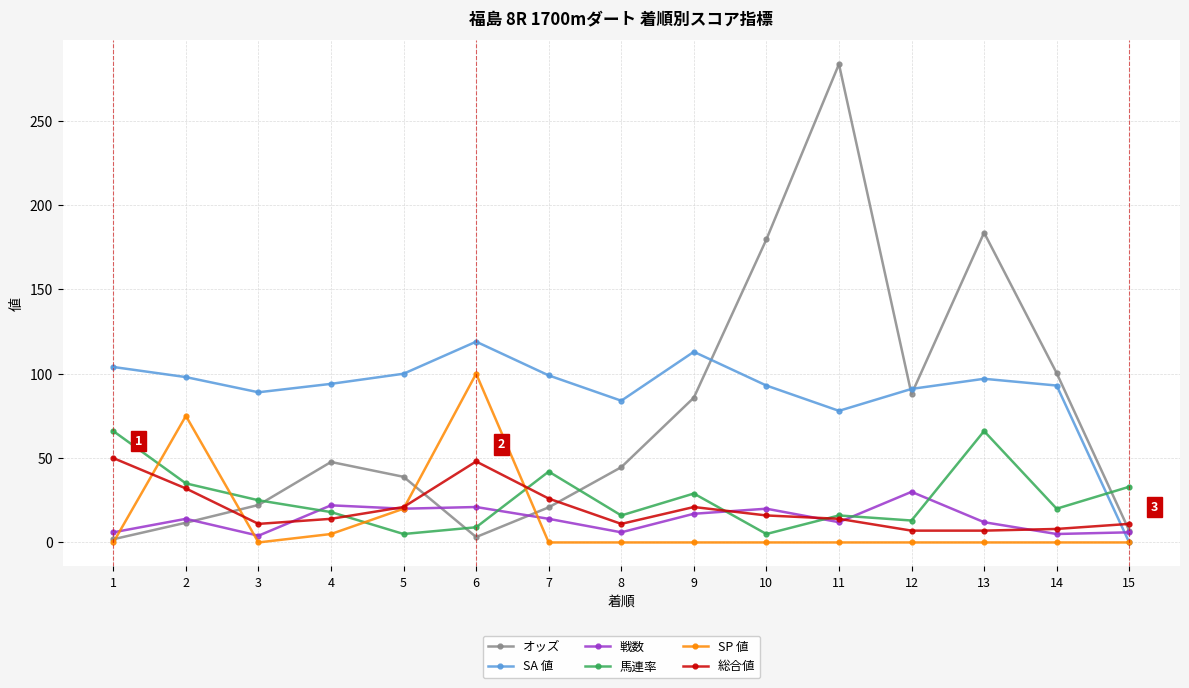

Which series has the largest total across all categories?

SA 値